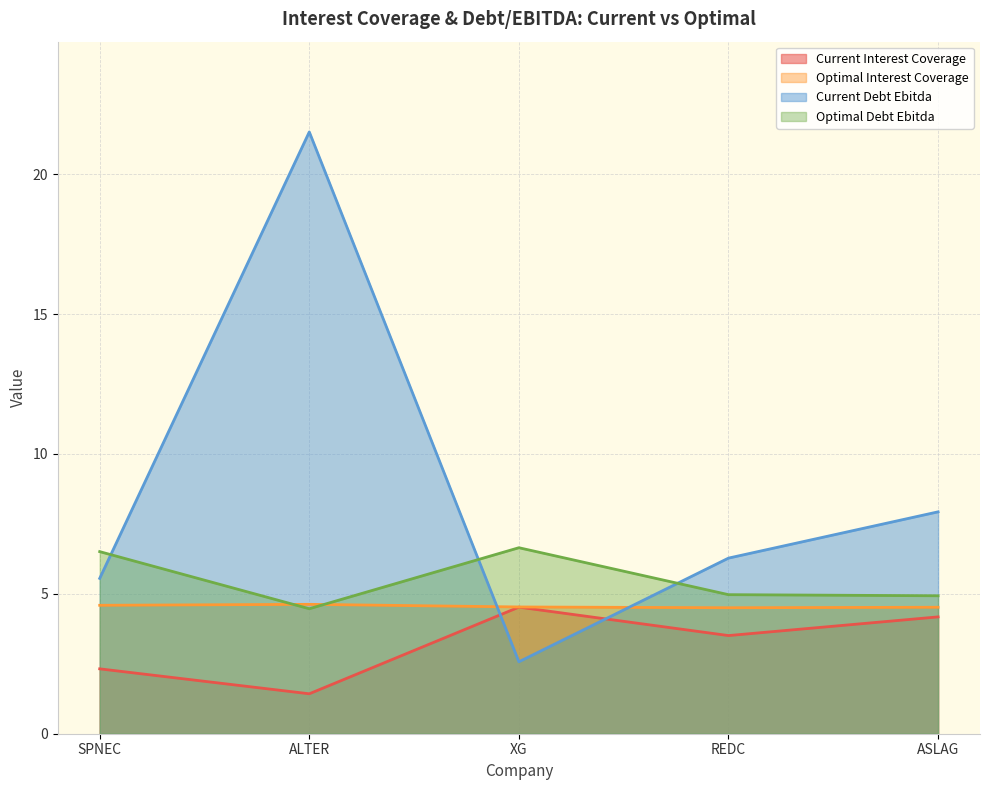

True or false: optimal_debt_ebitda has more than 2 points higher than both neighbors.

False